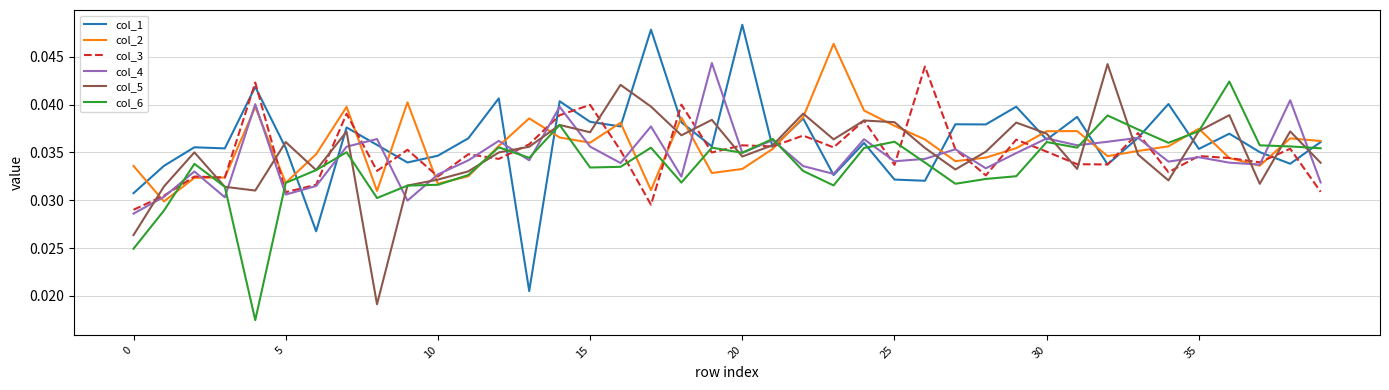

What are all the series names shown in the legend?

col_1, col_2, col_3, col_4, col_5, col_6